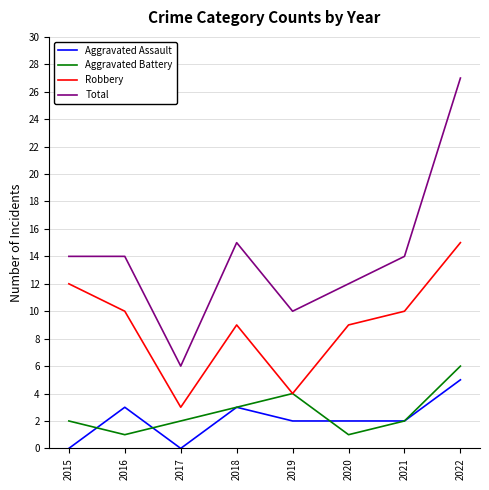

Is it true that Total equals 14 at 2015?

True